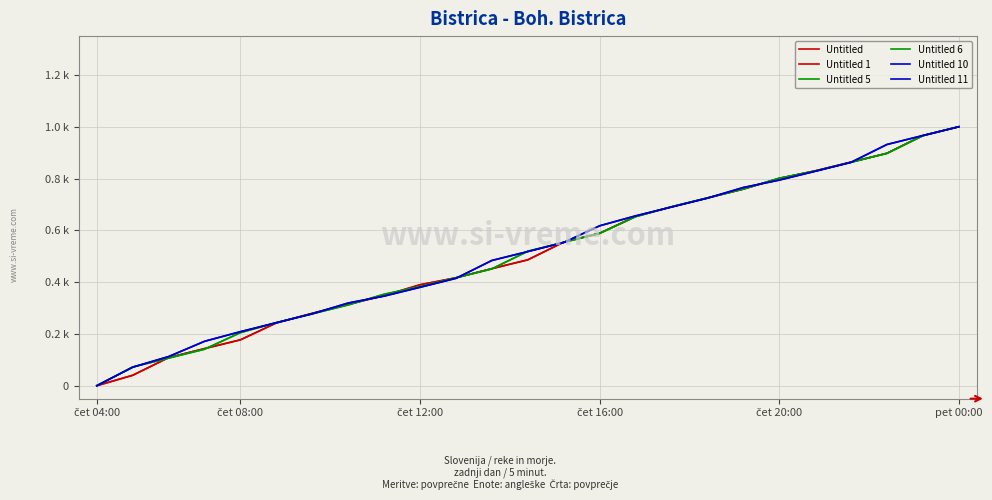

Is this an area chart (filled region under the line)?

No